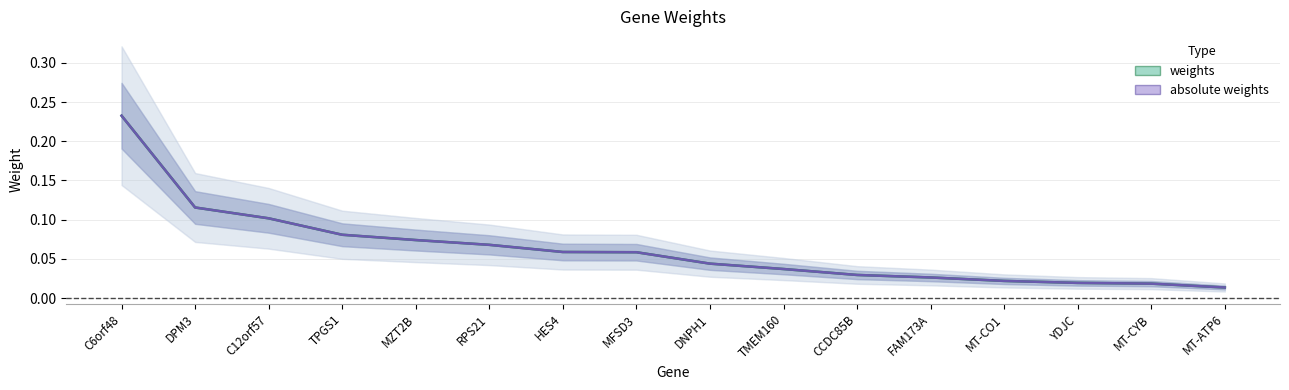

What is the difference between the second highest and minimum values in the weights series?

0.1